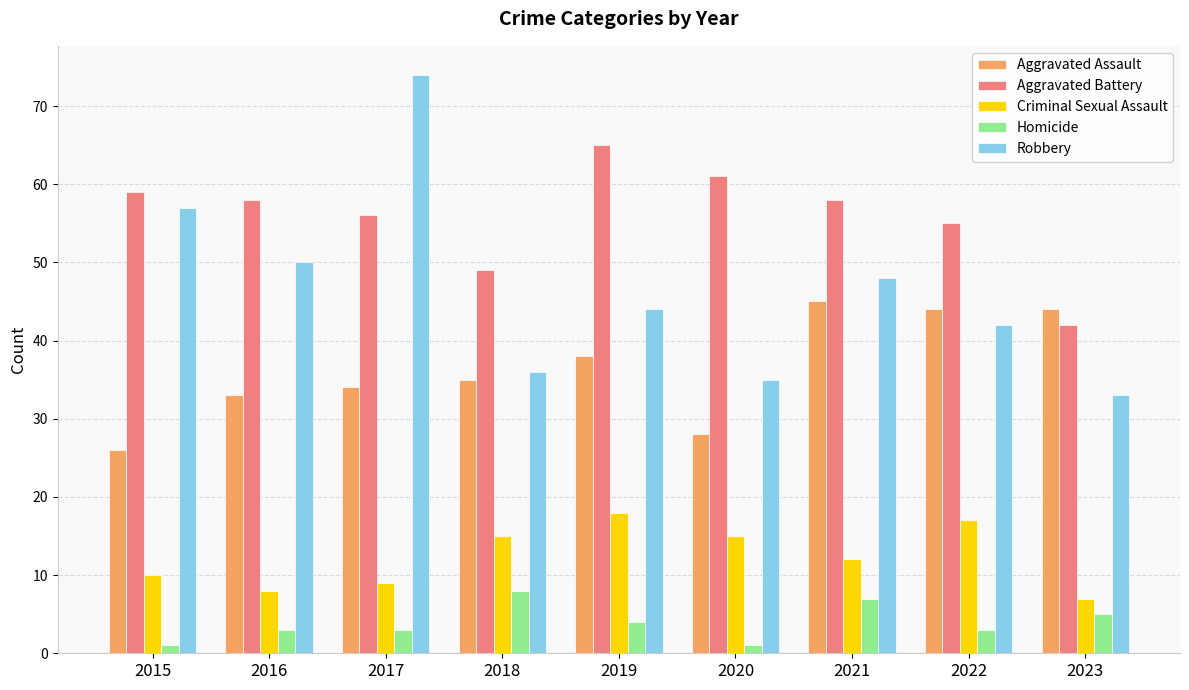

Reading left to right, what are all the values shown in this chart?

Aggravated Assault: 2015=26	2016=33	2017=34	2018=35	2019=38	2020=28	2021=45	2022=44	2023=44
Aggravated Battery: 2015=59	2016=58	2017=56	2018=49	2019=65	2020=61	2021=58	2022=55	2023=42
Criminal Sexual Assault: 2015=10	2016=8	2017=9	2018=15	2019=18	2020=15	2021=12	2022=17	2023=7
Homicide: 2015=1	2016=3	2017=3	2018=8	2019=4	2020=1	2021=7	2022=3	2023=5
Robbery: 2015=57	2016=50	2017=74	2018=36	2019=44	2020=35	2021=48	2022=42	2023=33